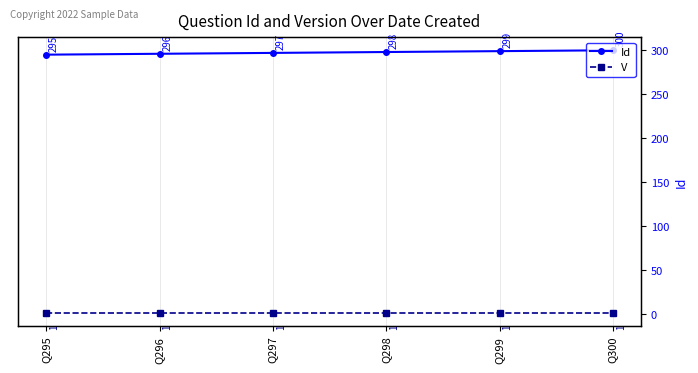

True or false: Id and V cross at least once.

False